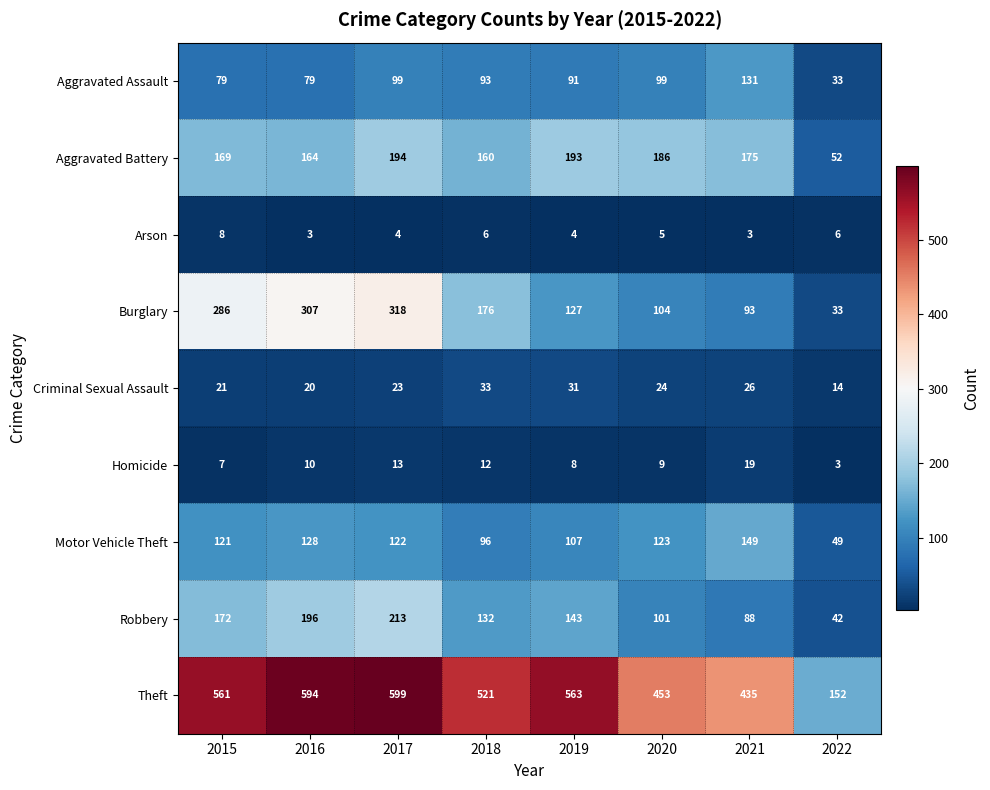

What is the total value across all series at 2018?

1229